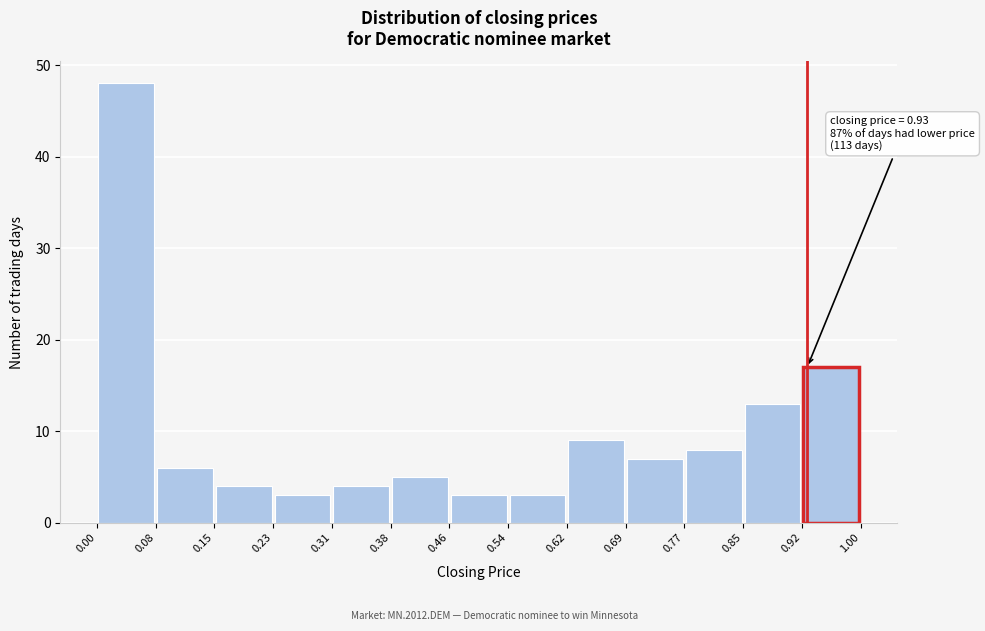

Over which range of the x-axis is the bar tallest?

0.00 to 0.08